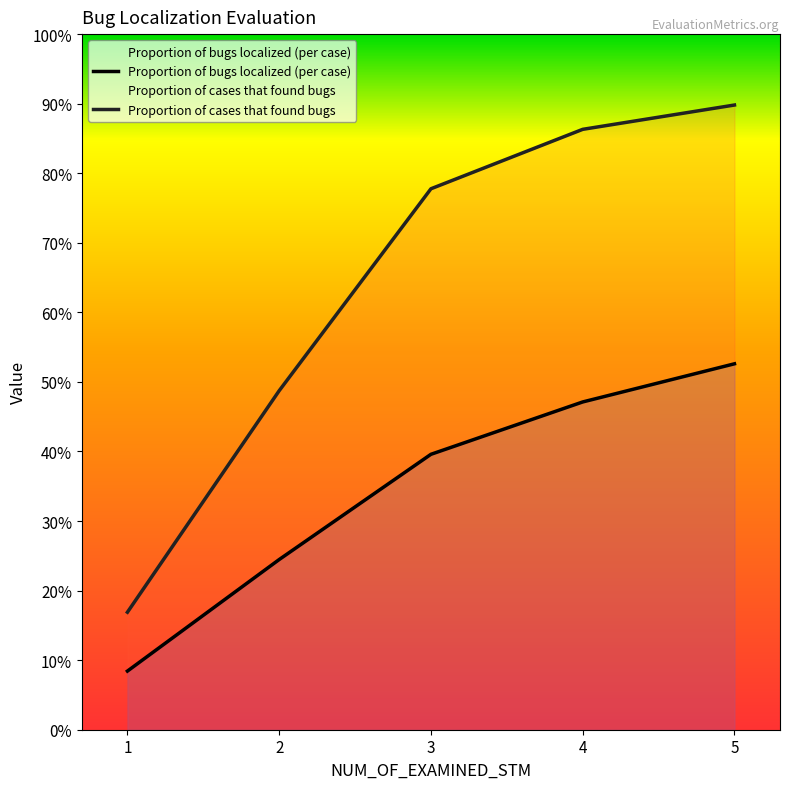

The value of Proportion of cases that found bugs at 2 is 0.7. True or false?

False